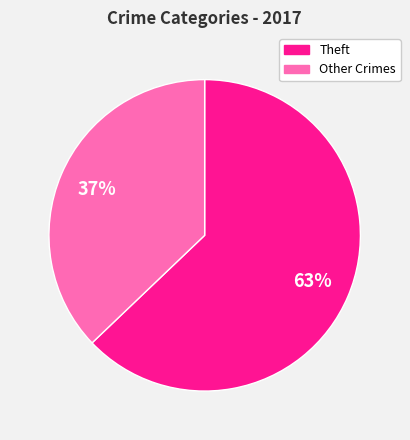

To the nearest percent, what is the average slice percentage?

50%